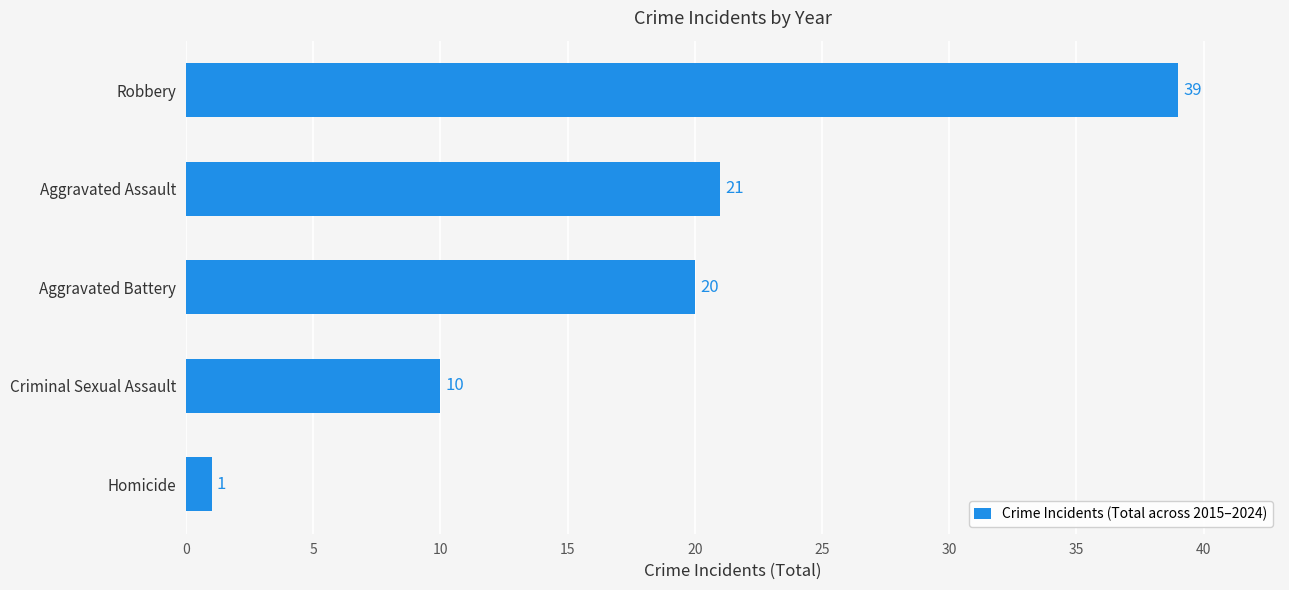

What is the ratio of the value at Aggravated Battery to the value at Criminal Sexual Assault?

2.0